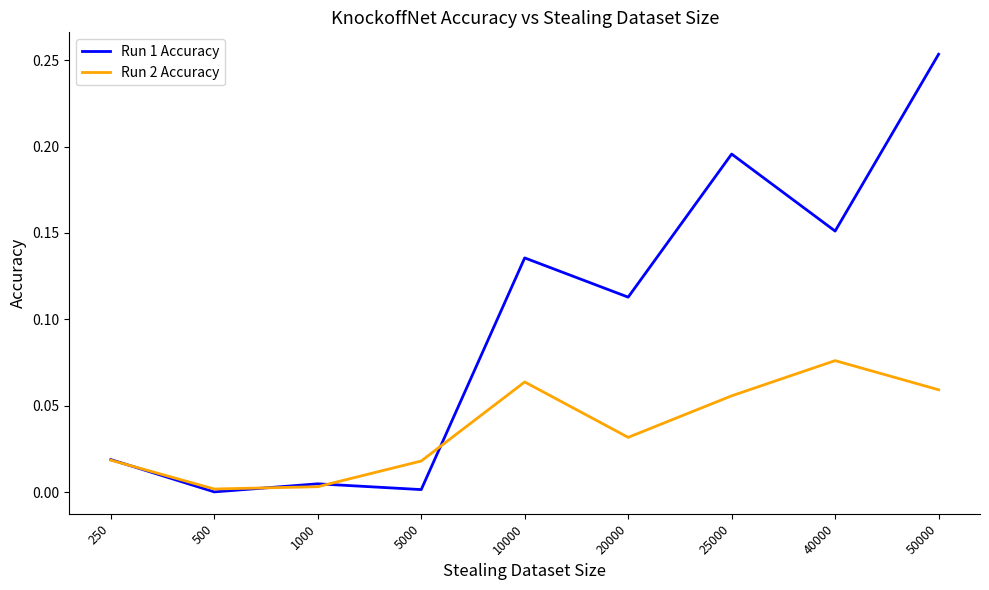

Which series has the largest range (max minus min)?

Run 1 Accuracy